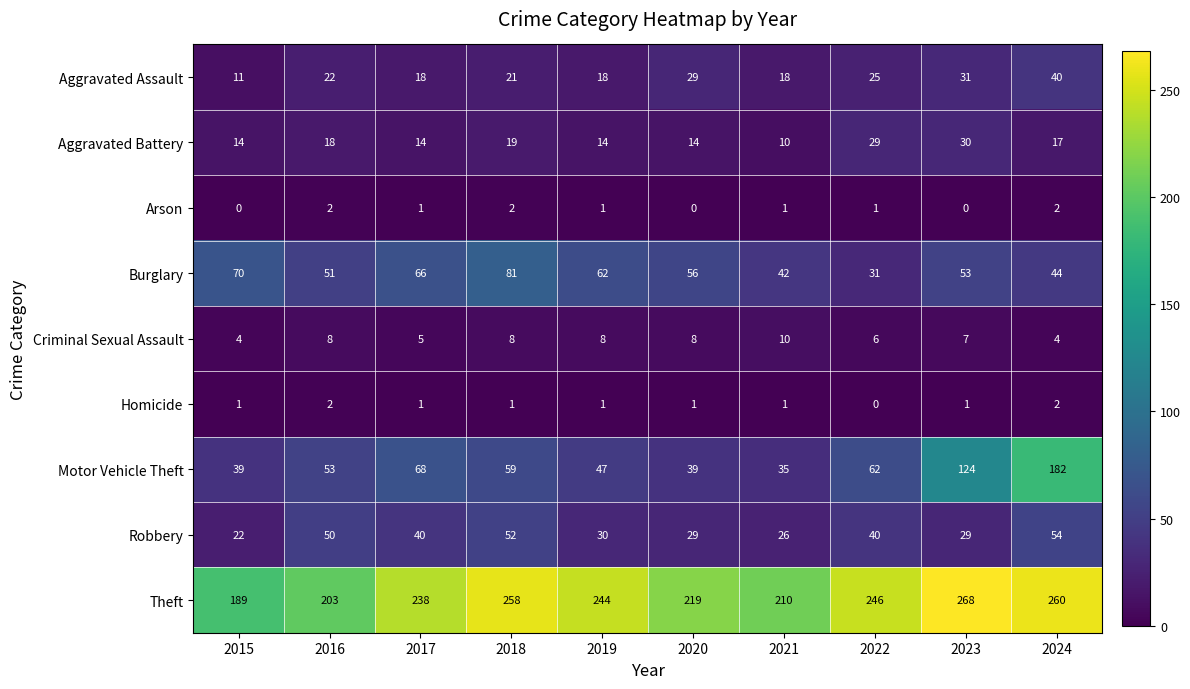

At which category is the sum across all series the highest?

2024